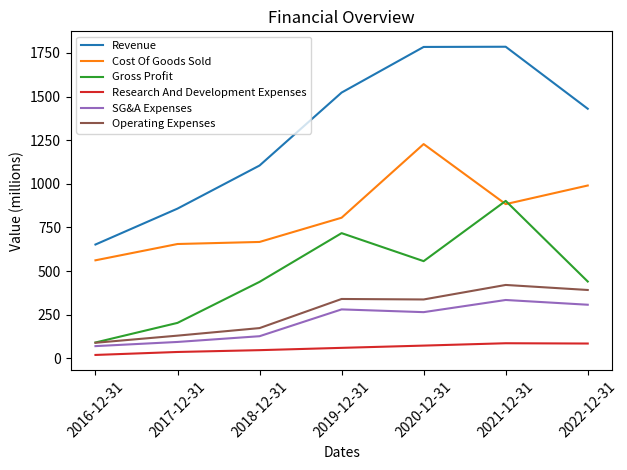

List the series in order of their peak value, lowest first.

Research And Development Expenses, SG&A Expenses, Operating Expenses, Gross Profit, Cost Of Goods Sold, Revenue